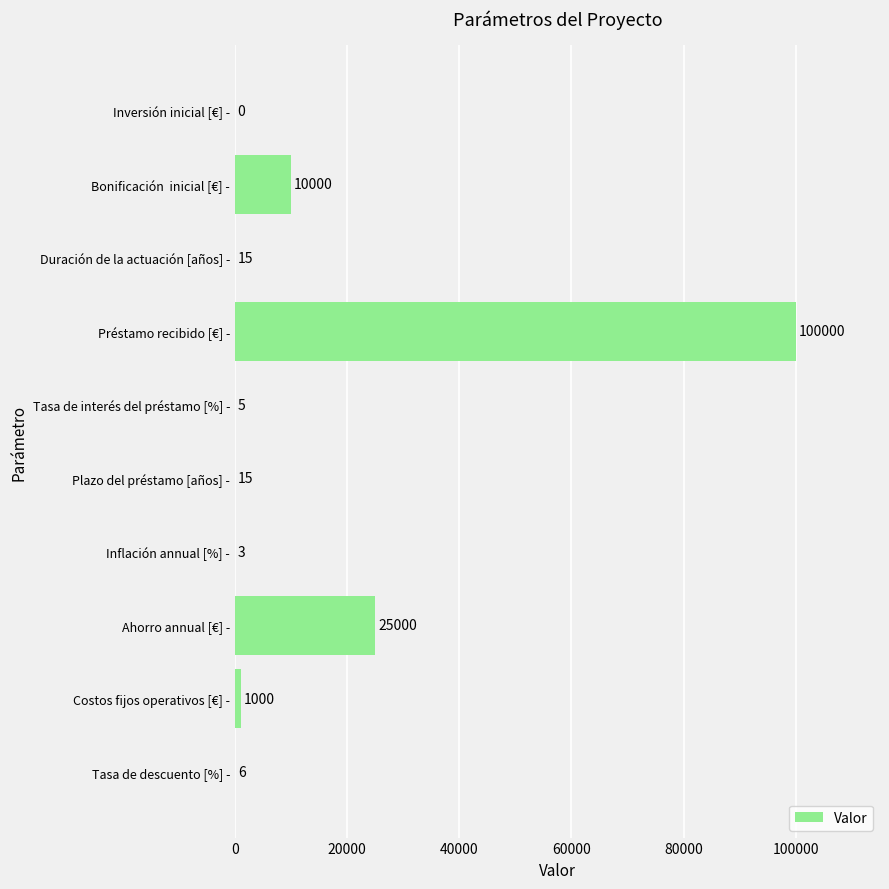

Which category has the highest value across all series?

Préstamo recibido [€] -